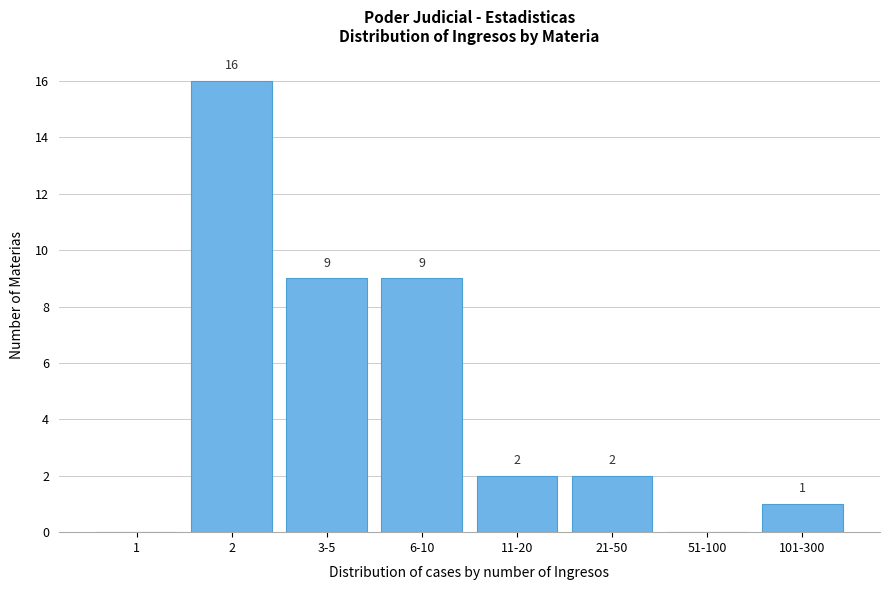

Reading left to right, transcribe all the data shown in this chart.

1=0	2=16	3-5=9	6-10=9	11-20=2	21-50=2	51-100=0	101-300=1